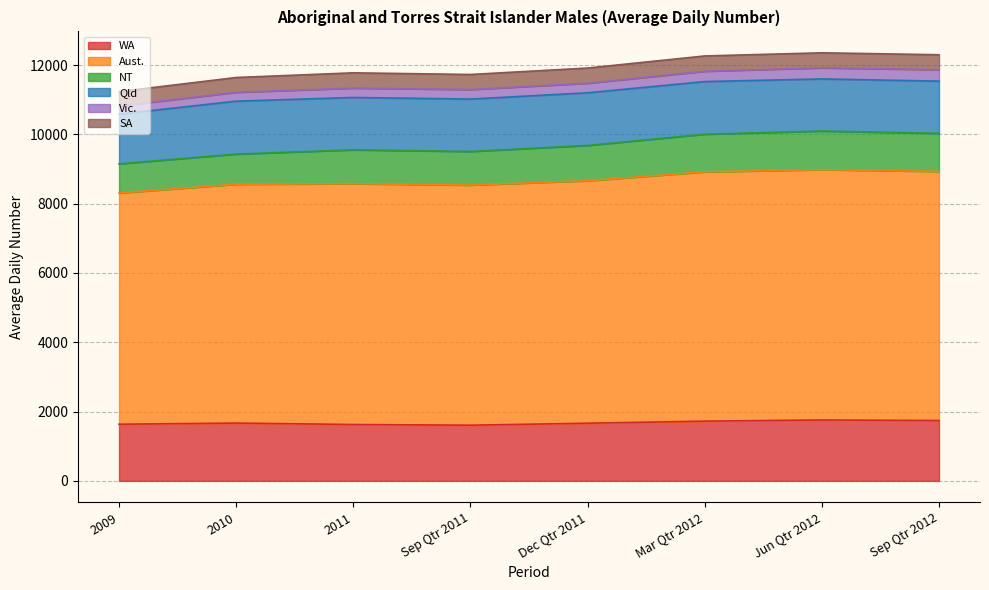

What is the maximum value shown in the chart?

7223